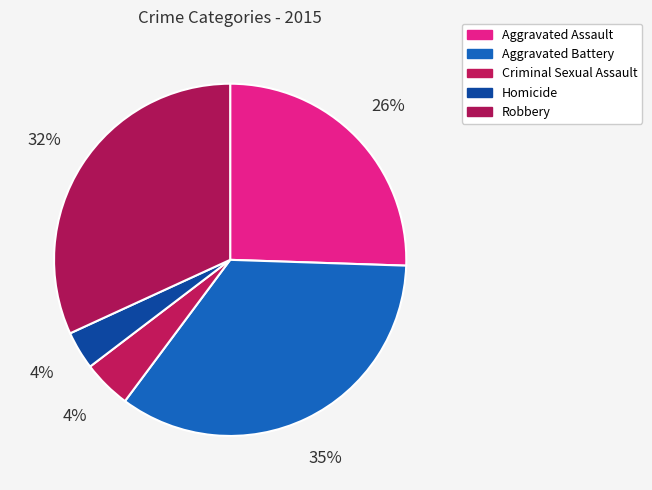

To the nearest percent, what is the difference between the Homicide and Aggravated Assault slice percentages?

22%